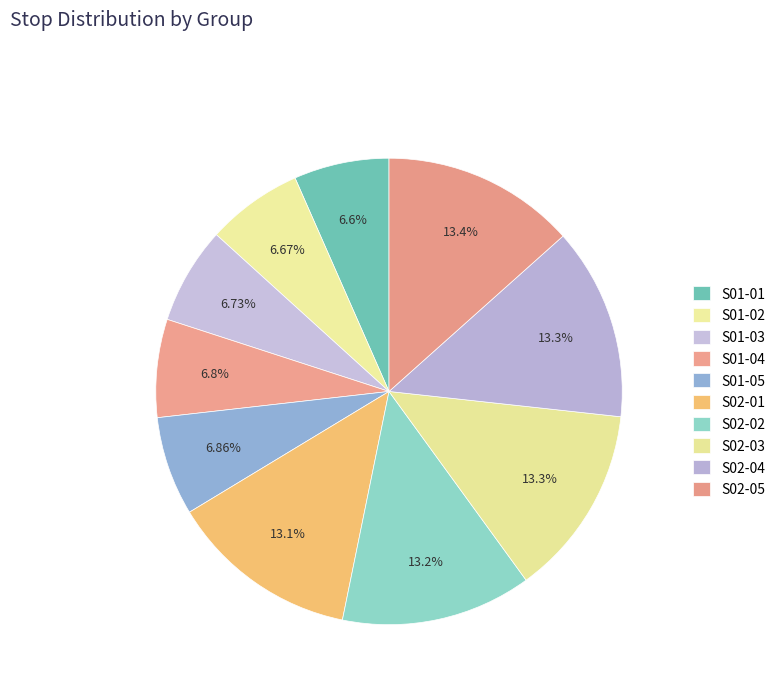

How many segments does this pie chart have?

10